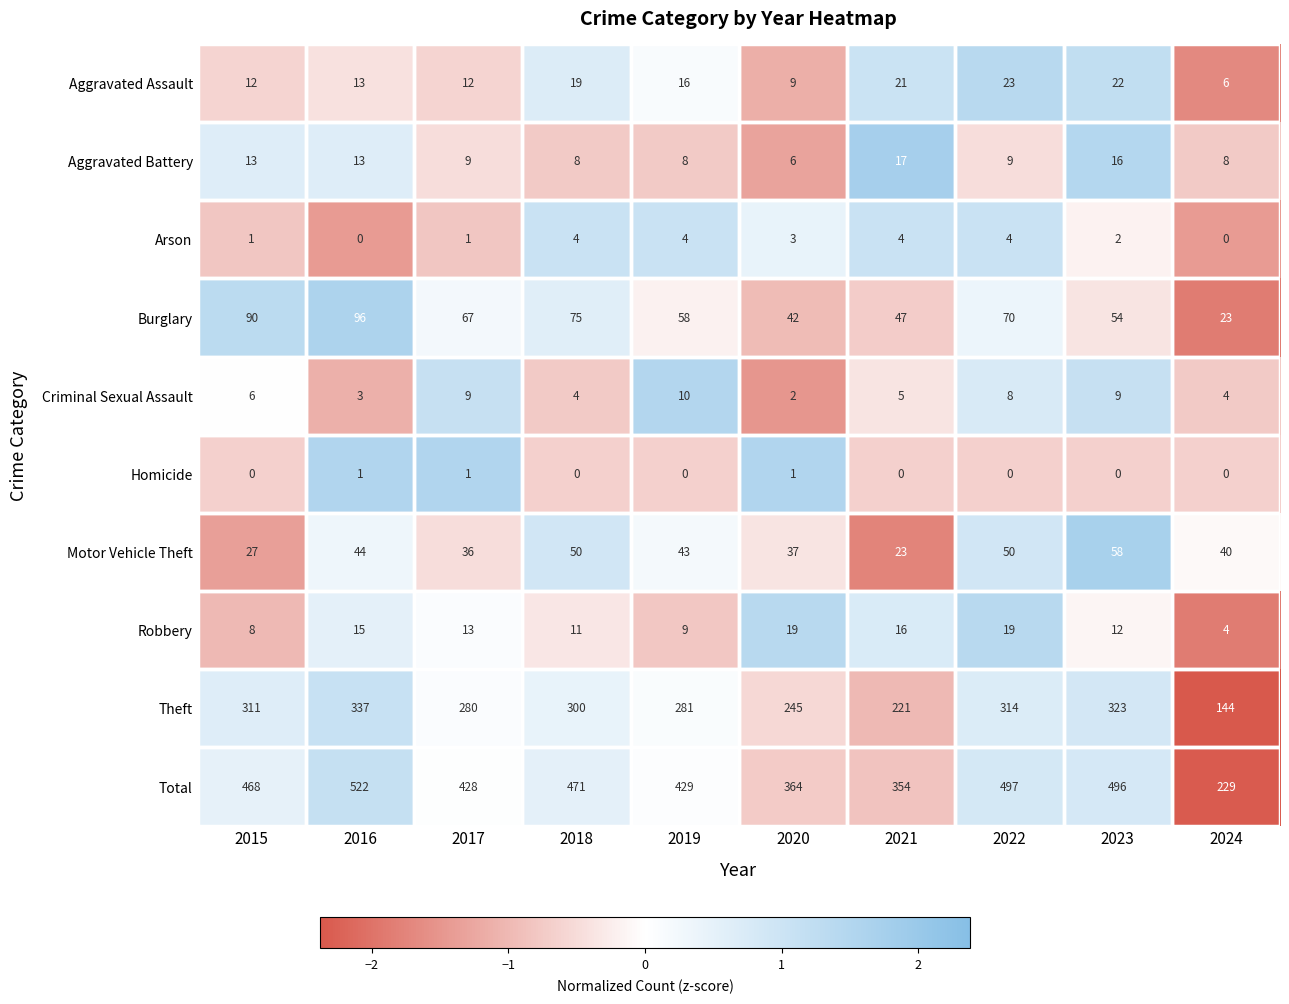

Which series has the widest spread of values?

Total